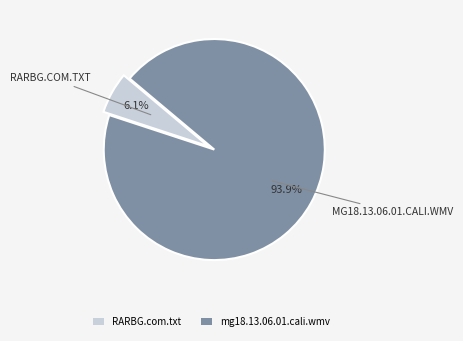

True or false: RARBG.com.txt accounts for 12% of the total.

False